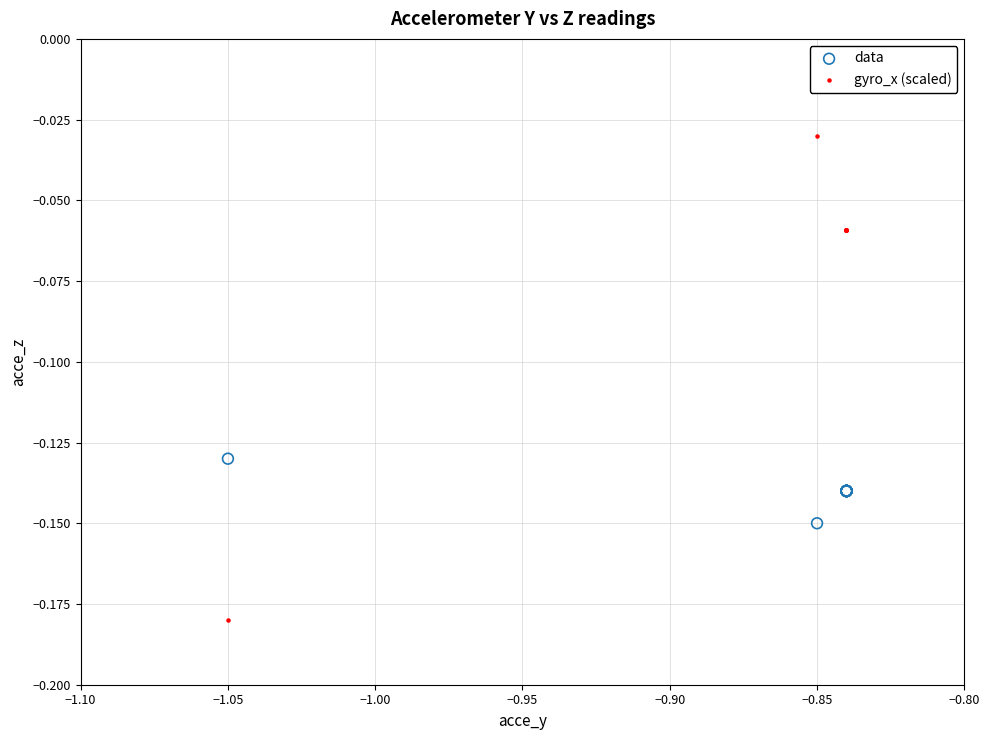

Which series has the widest spread of Y values?

gyro_x (scaled)